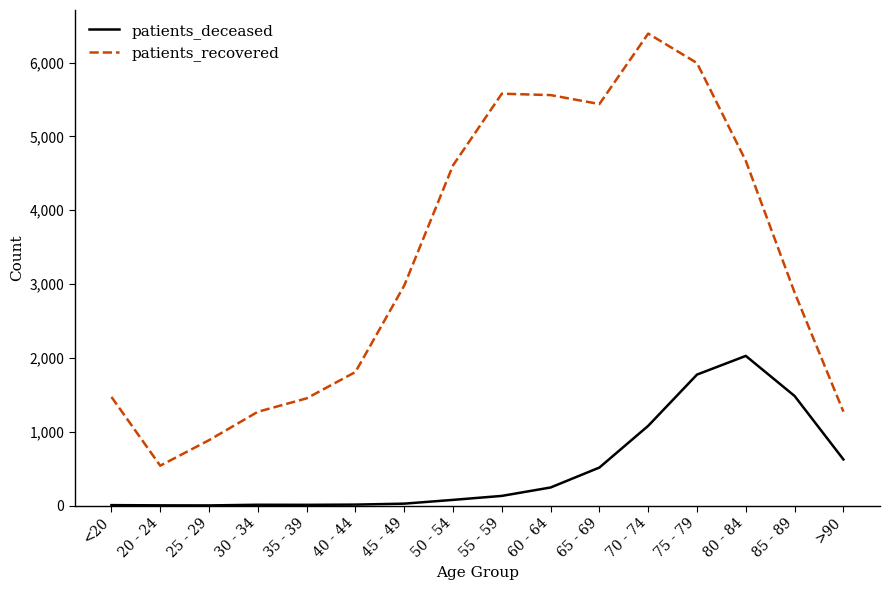

List the series in order of their peak value, highest first.

patients_recovered, patients_deceased